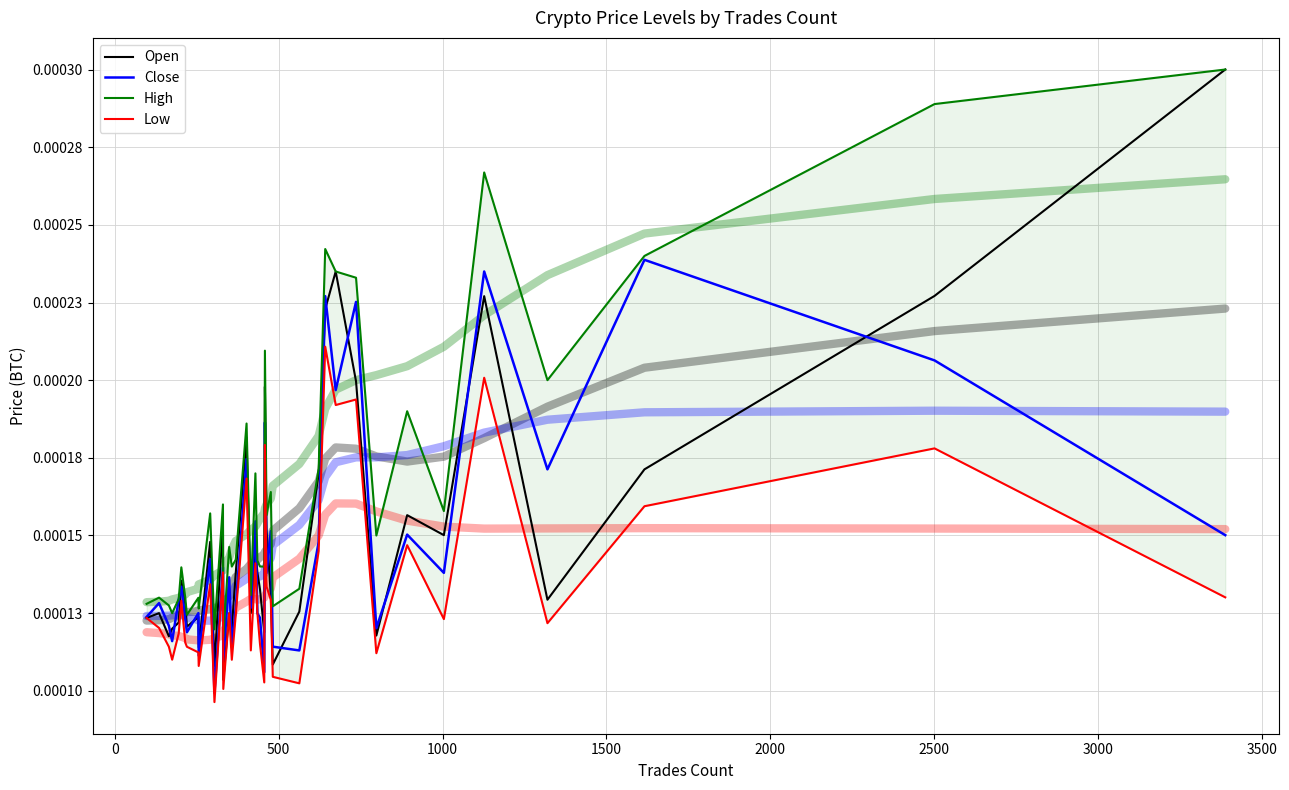

Which series has the widest spread of values?

Open